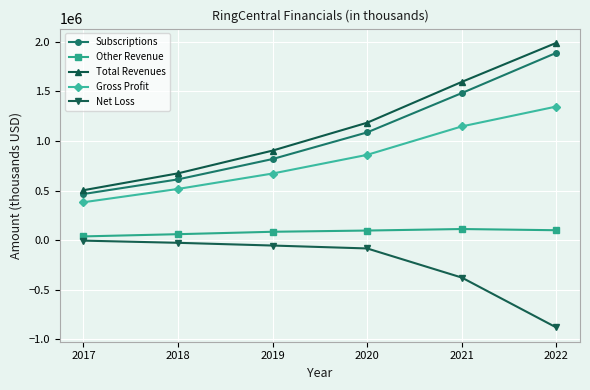

What is the sum of all Other Revenue values?

494775